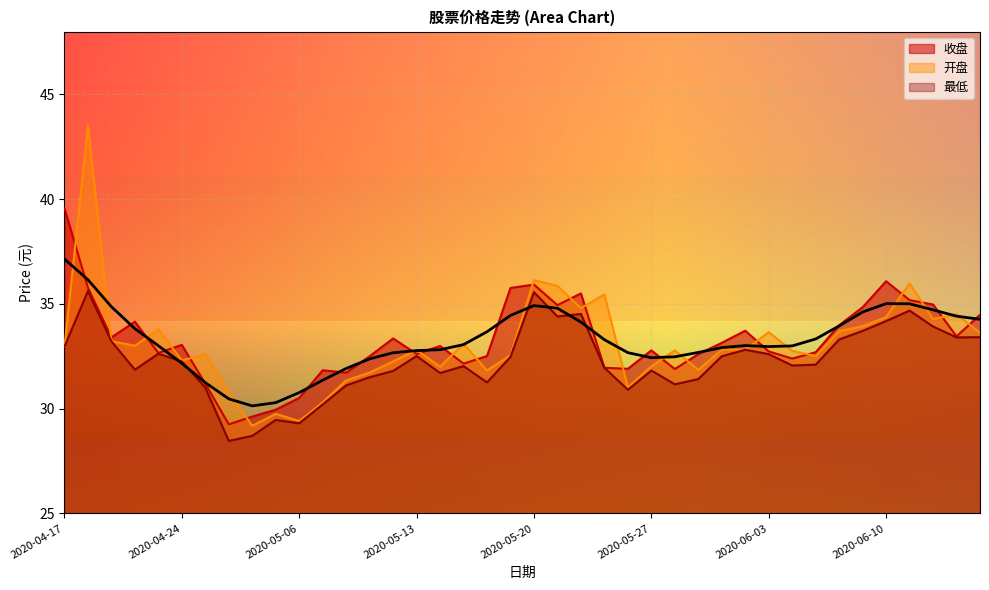

Reading left to right, list all the values displayed in this chart.

收盘: 2020-04-17=39.6	2020-04-20=35.8	2020-04-21=33.4	2020-04-22=34.1	2020-04-23=32.7	2020-04-24=33.0	2020-04-27=31.2	2020-04-28=29.2	2020-04-29=29.6	2020-04-30=29.9	2020-05-06=30.5	2020-05-07=31.8	2020-05-08=31.7	2020-05-11=32.5	2020-05-12=33.4	2020-05-13=32.6	2020-05-14=33.0	2020-05-15=32.1	2020-05-18=32.5	2020-05-19=35.8	2020-05-20=35.9	2020-05-21=34.9	2020-05-22=35.5	2020-05-25=31.9	2020-05-26=31.9	2020-05-27=32.8	2020-05-28=31.9	2020-05-29=32.6	2020-06-01=33.1	2020-06-02=33.7	2020-06-03=32.7	2020-06-04=32.4	2020-06-05=32.7	2020-06-08=34.0	2020-06-09=34.8	2020-06-10=36.1	2020-06-11=35.2	2020-06-12=35.0	2020-06-15=33.5	2020-06-16=34.5
开盘: 2020-04-17=33.0	2020-04-20=43.5	2020-04-21=33.2	2020-04-22=33.0	2020-04-23=33.8	2020-04-24=32.3	2020-04-27=32.6	2020-04-28=30.8	2020-04-29=29.2	2020-04-30=29.8	2020-05-06=29.4	2020-05-07=30.3	2020-05-08=31.4	2020-05-11=31.7	2020-05-12=32.2	2020-05-13=32.8	2020-05-14=32.0	2020-05-15=33.1	2020-05-18=31.8	2020-05-19=32.5	2020-05-20=36.1	2020-05-21=35.9	2020-05-22=34.8	2020-05-25=35.5	2020-05-26=31.0	2020-05-27=32.0	2020-05-28=32.8	2020-05-29=31.9	2020-06-01=32.8	2020-06-02=32.8	2020-06-03=33.6	2020-06-04=32.8	2020-06-05=32.5	2020-06-08=33.7	2020-06-09=33.9	2020-06-10=34.4	2020-06-11=36.0	2020-06-12=34.3	2020-06-15=34.5	2020-06-16=33.6
最低: 2020-04-17=33.0	2020-04-20=35.6	2020-04-21=33.2	2020-04-22=31.9	2020-04-23=32.6	2020-04-24=32.2	2020-04-27=31.0	2020-04-28=28.5	2020-04-29=28.7	2020-04-30=29.5	2020-05-06=29.3	2020-05-07=30.2	2020-05-08=31.1	2020-05-11=31.5	2020-05-12=31.8	2020-05-13=32.5	2020-05-14=31.7	2020-05-15=32.0	2020-05-18=31.2	2020-05-19=32.5	2020-05-20=35.6	2020-05-21=34.4	2020-05-22=34.5	2020-05-25=31.9	2020-05-26=30.9	2020-05-27=31.8	2020-05-28=31.2	2020-05-29=31.4	2020-06-01=32.5	2020-06-02=32.8	2020-06-03=32.6	2020-06-04=32.1	2020-06-05=32.1	2020-06-08=33.3	2020-06-09=33.7	2020-06-10=34.2	2020-06-11=34.7	2020-06-12=33.9	2020-06-15=33.4	2020-06-16=33.4